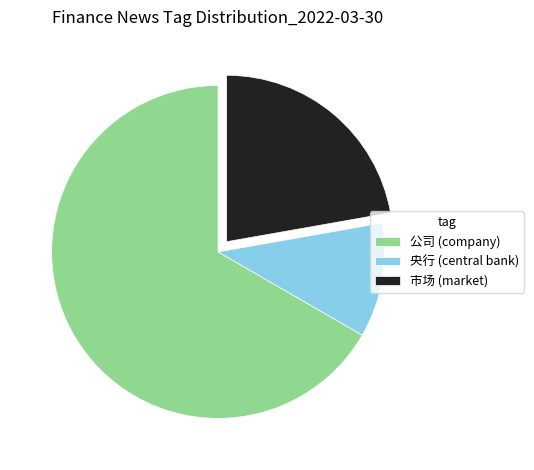

How many slices are in this pie chart?

3